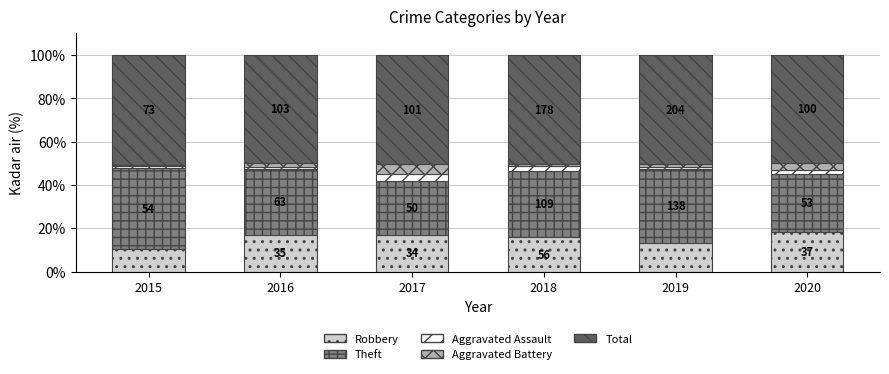

What are all the series names shown in the legend?

Robbery, Theft, Aggravated Assault, Aggravated Battery, Total